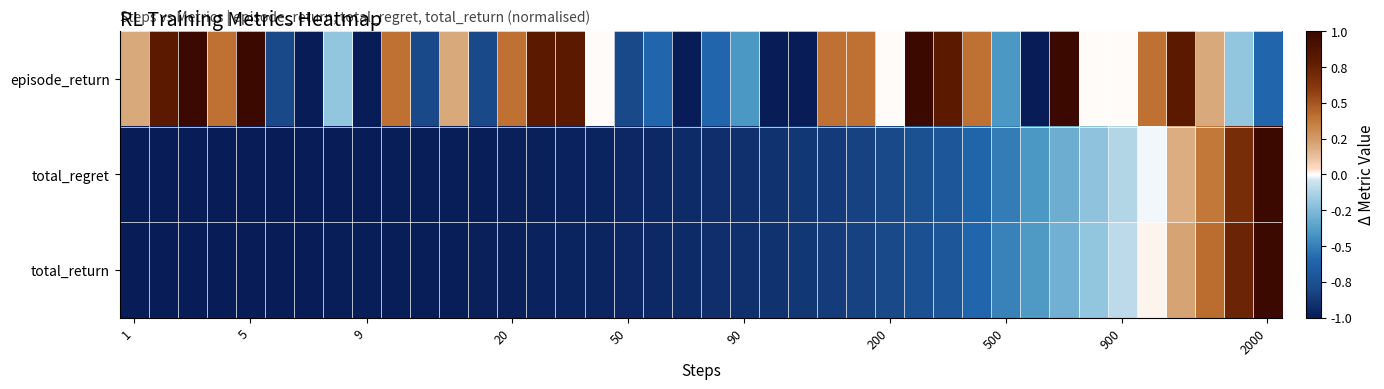

Which series has the largest total across all categories?

episode_return